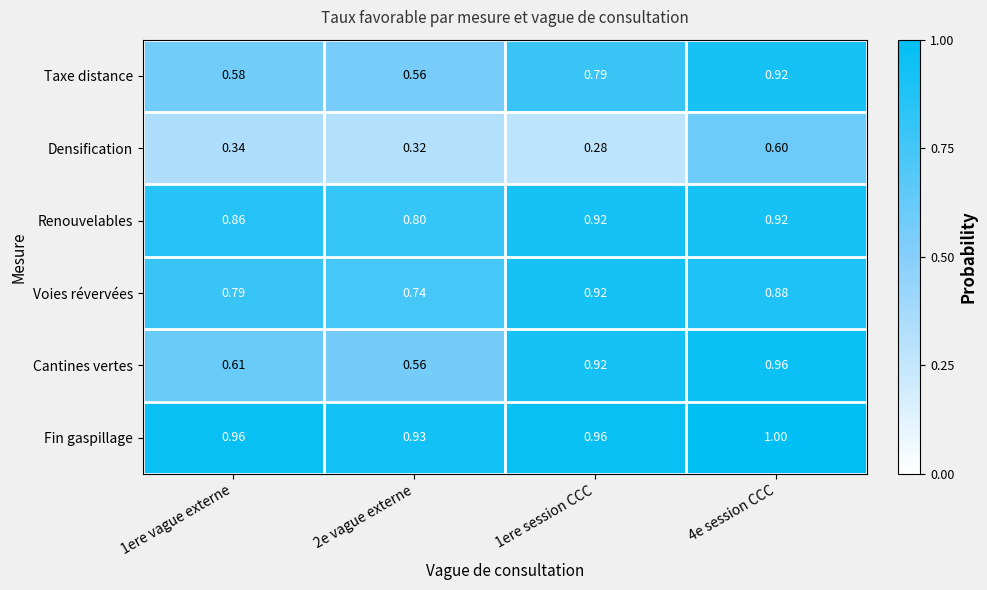

Which series has the largest total across all categories?

Fin gaspillage